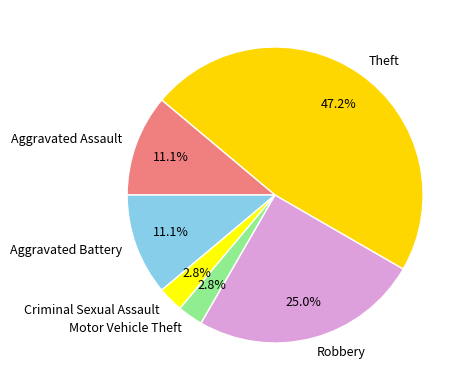

The Theft slice represents 59% of the pie. True or false?

False